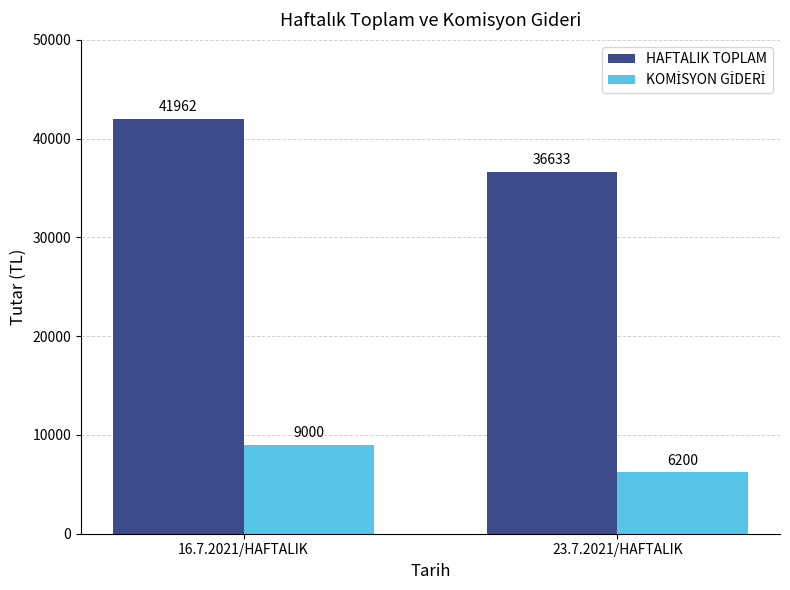

Which series has the largest range (max minus min)?

HAFTALIK TOPLAM